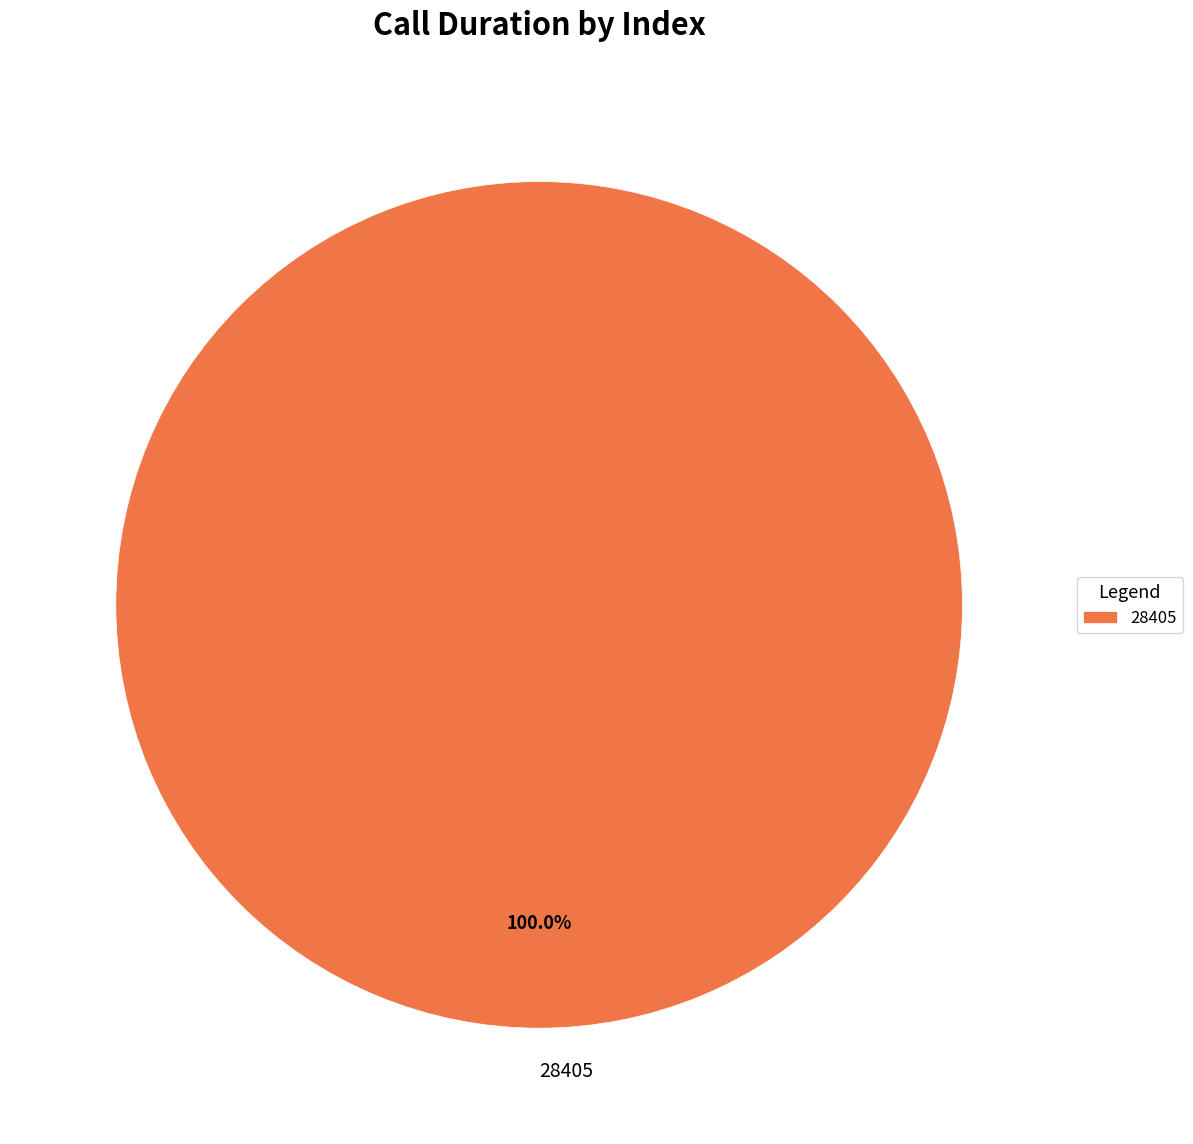

Is 28405 the majority of the pie?

Yes